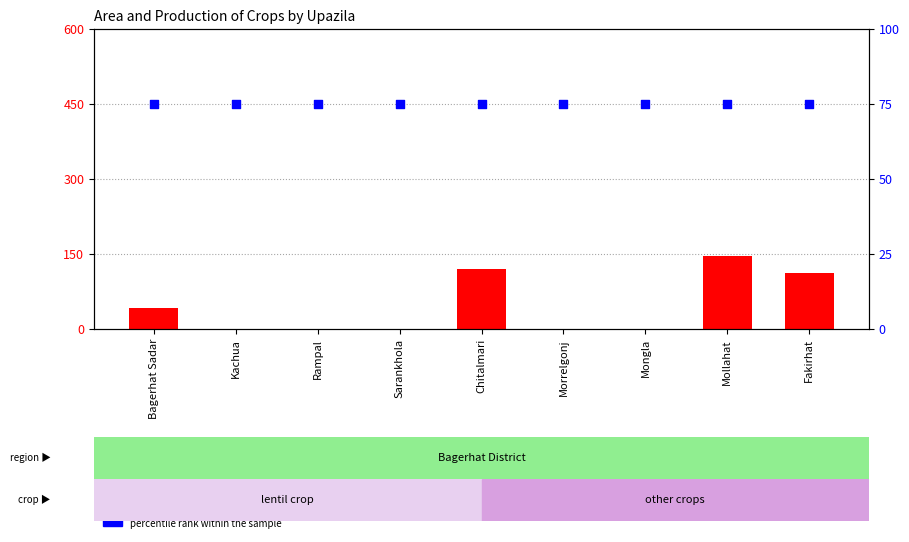

Which series has the largest total across all categories?

percentile rank within the sample